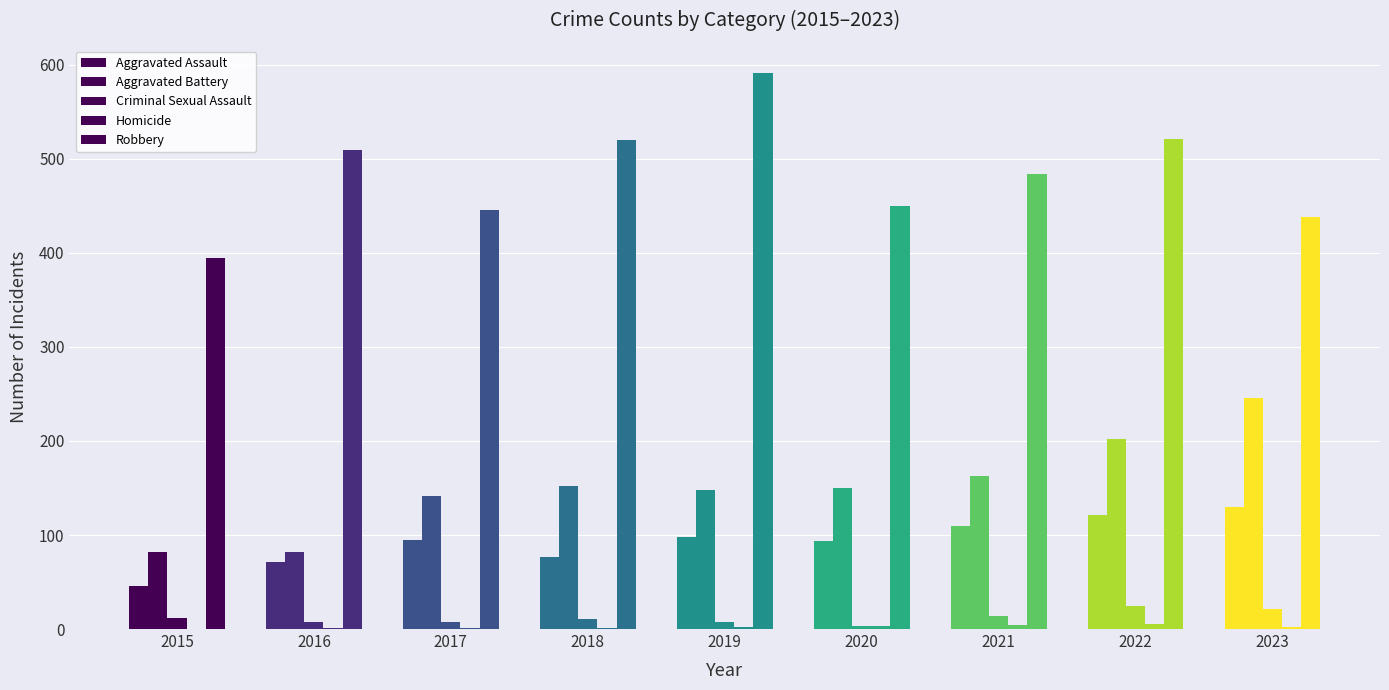

How many groups of bars are there?

9